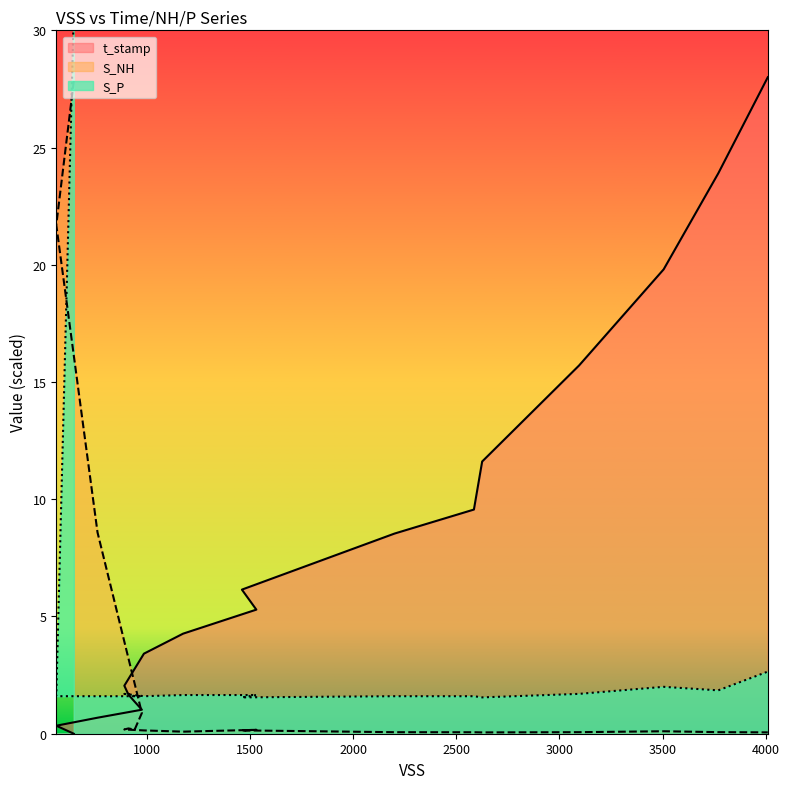

How many series are shown in this chart?

3